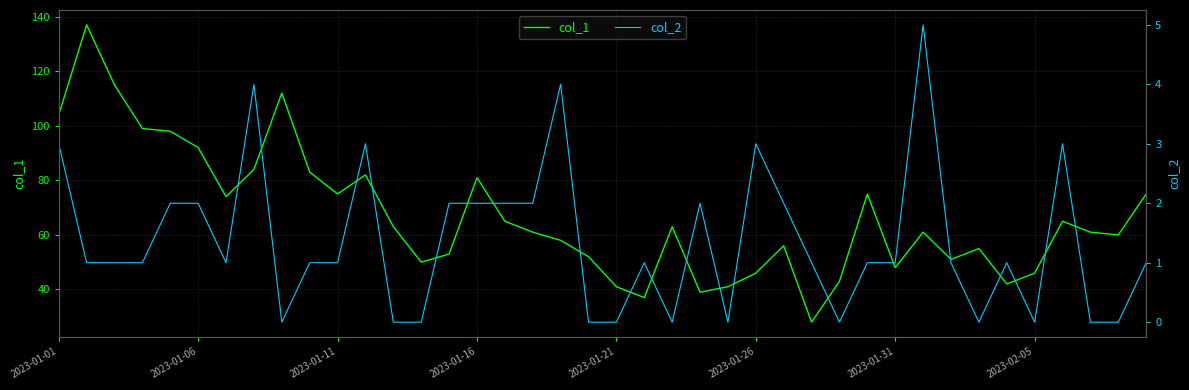

Which series has the largest total across all categories?

col_1